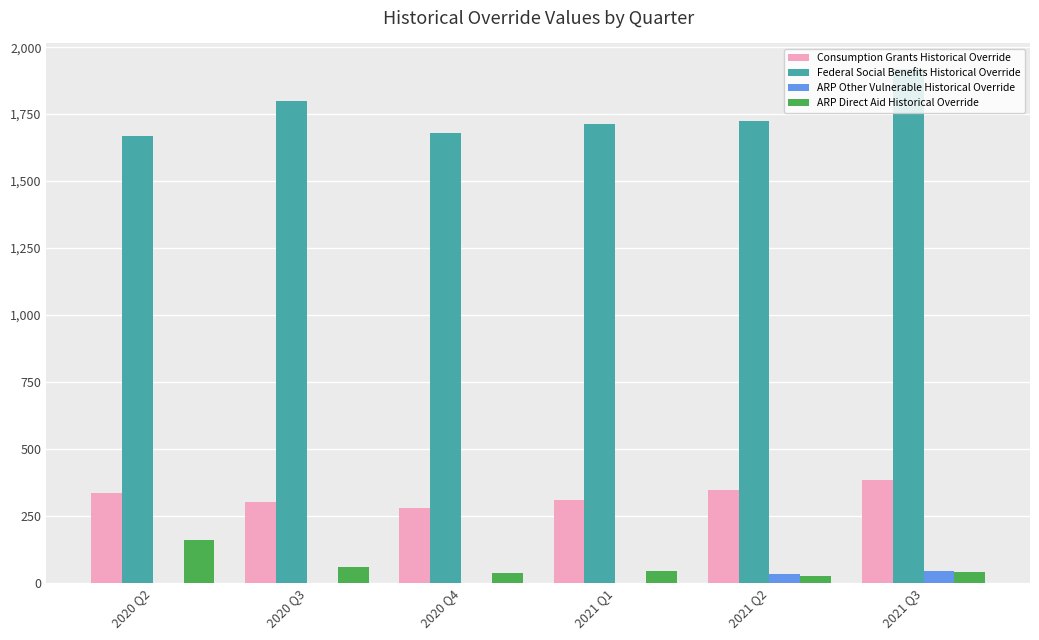

The value of Federal Social Benefits Historical Override at 2020 Q3 is 2885.1. True or false?

False